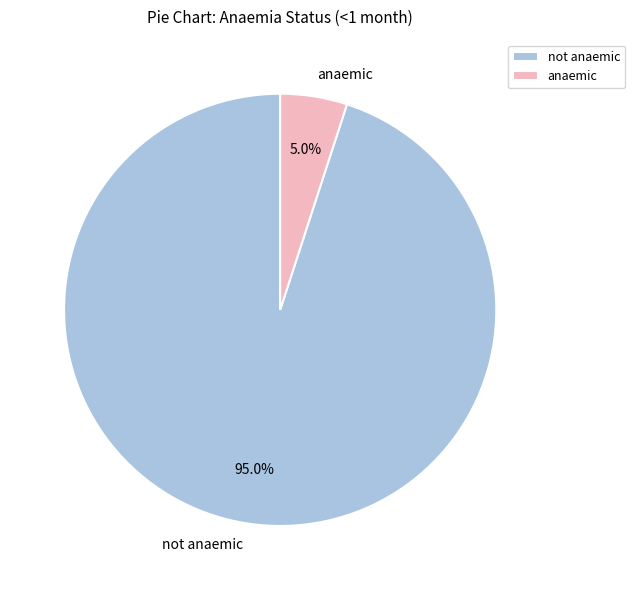

Which slice is the smallest?

anaemic